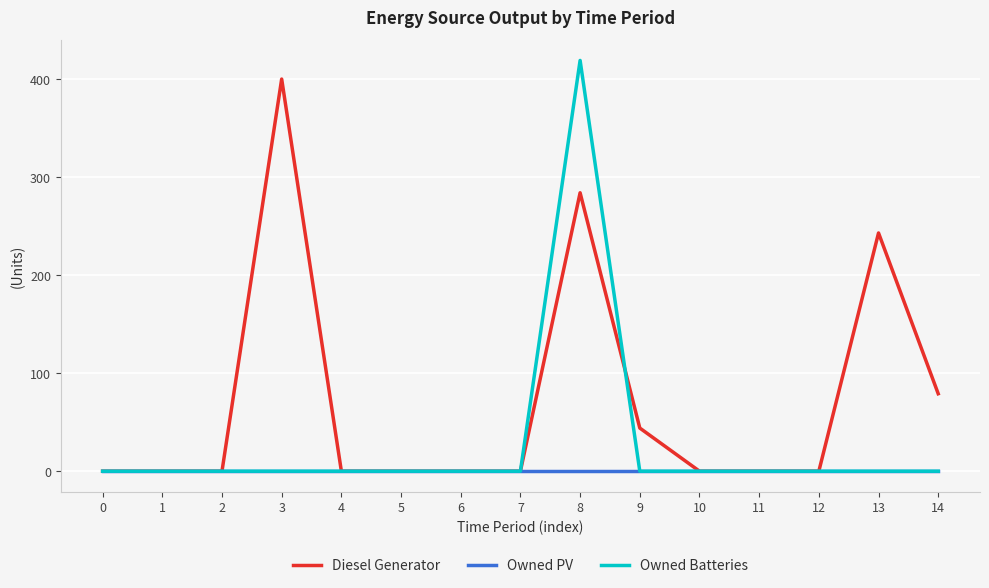

What is the total value across all series at 3?

400